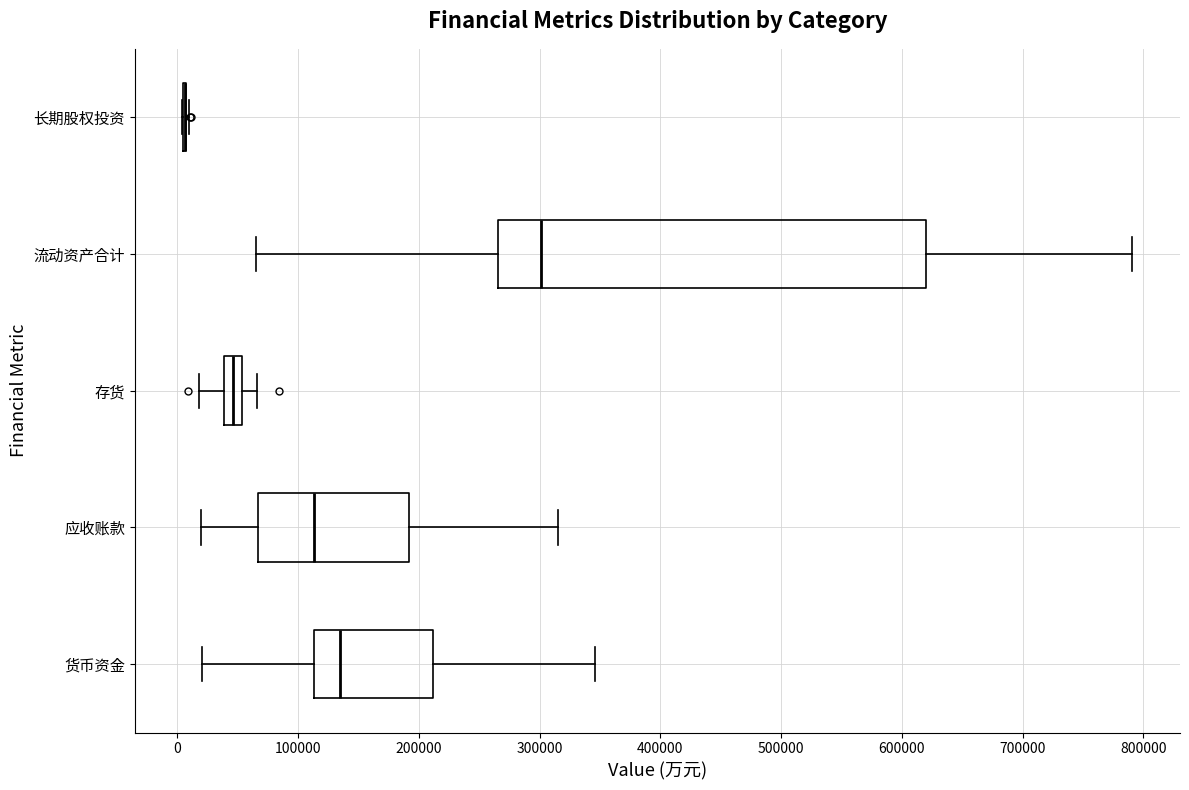

Reading bottom to top, read every box against the x-axis: the position of its median line, the range the box covers, and the ends of its whiskers. The values are not printed on the chart, so give them approximately, as read against the axis.

货币资金: median 130000, box 110000 to 210000, whiskers 20000 to 350000
应收账款: median 110000, box 70000 to 190000, whiskers 20000 to 320000
存货: median 50000 (inside the box), box 40000 to 50000, whiskers 20000 to 70000
流动资产合计: median 300000, box 270000 to 620000, whiskers 60000 to 790000
长期股权投资: box collapsed to a line at 10000, whiskers 0 to 10000